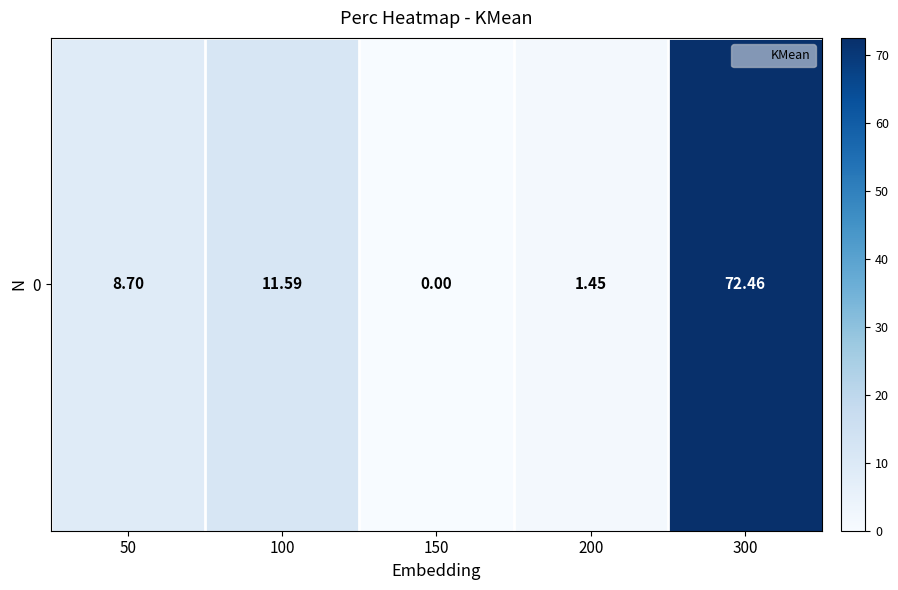

What is the change in value from 100 to 150?

-11.6